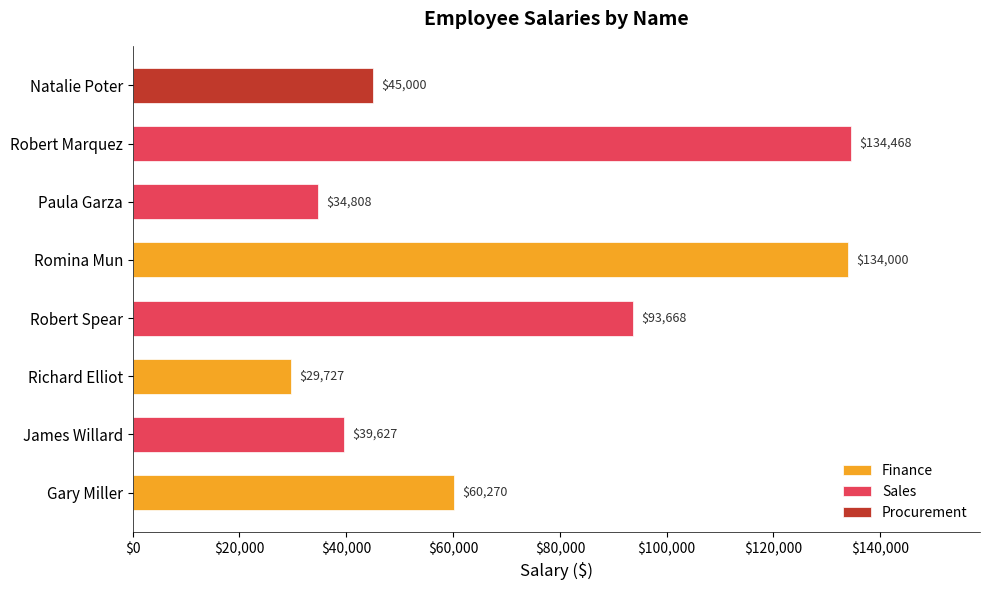

Where does the data first go above 60270?

Robert Spear